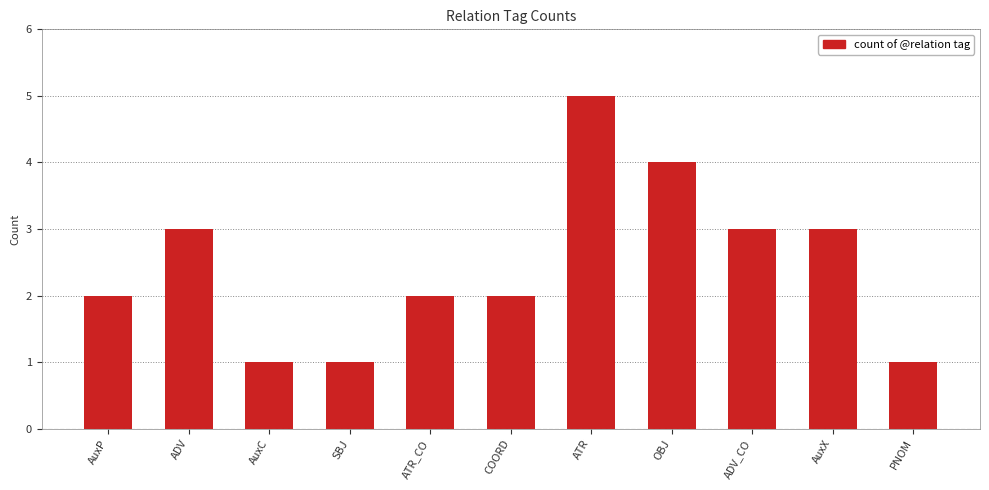

Reading left to right, list all the values displayed in this chart.

AuxP=2	ADV=3	AuxC=1	SBJ=1	ATR_CO=2	COORD=2	ATR=5	OBJ=4	ADV_CO=3	AuxX=3	PNOM=1